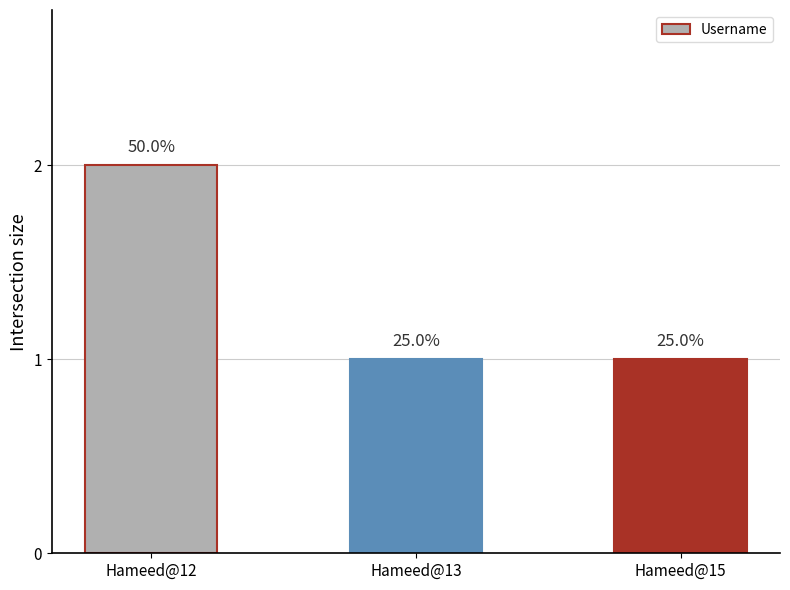

How many values are between 1 and 2?

3